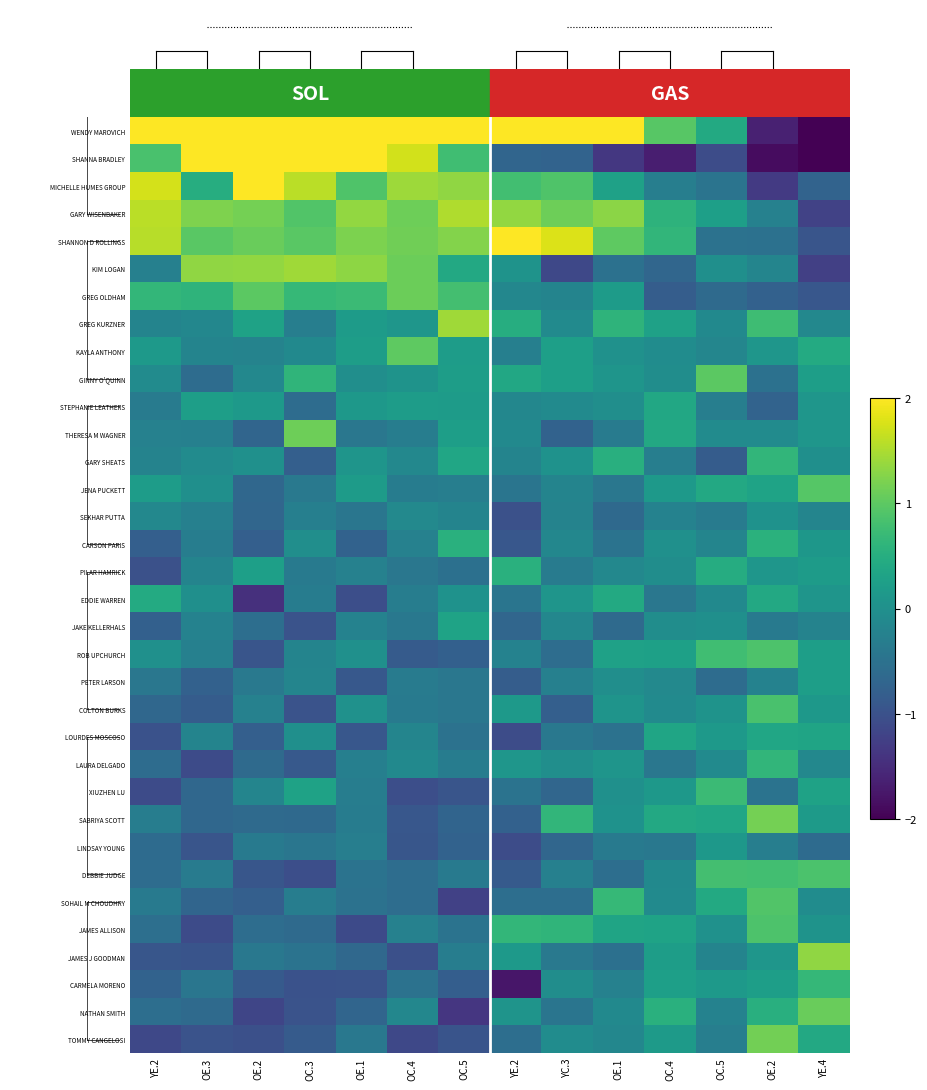

Reading left to right, extract all data points from this chart.

WENDY MAROVICH: YE.2=2.5	OE.3=2.5	OE.2=2.5	OC.3=2.5	OE.1=2.5	OC.4=2.5	OC.5=2.5	YE.2=2.5	YC.3=2.5	OE.1=2.5	OC.4=1.0	OC.5=0.4	OE.2=-1.6	YE.4=-2.5
SHANNA BRADLEY: YE.2=0.9	OE.3=2.5	OE.2=2.5	OC.3=2.5	OE.1=2.5	OC.4=1.7	OC.5=0.8	YE.2=-0.7	YC.3=-0.7	OE.1=-1.4	OC.4=-1.7	OC.5=-1.1	OE.2=-1.9	YE.4=-2.3
MICHELLE HUMES GROUP: YE.2=1.7	OE.3=0.5	OE.2=2.0	OC.3=1.6	OE.1=0.9	OC.4=1.4	OC.5=1.3	YE.2=0.8	YC.3=0.9	OE.1=0.3	OC.4=-0.3	OC.5=-0.5	OE.2=-1.3	YE.4=-0.7
GARY WISENBAKER: YE.2=1.6	OE.3=1.2	OE.2=1.2	OC.3=0.9	OE.1=1.3	OC.4=1.1	OC.5=1.5	YE.2=1.4	YC.3=1.1	OE.1=1.3	OC.4=0.6	OC.5=0.3	OE.2=-0.2	YE.4=-1.2
SHANNON D ROLLINGS: YE.2=1.6	OE.3=1.0	OE.2=1.1	OC.3=1.0	OE.1=1.2	OC.4=1.1	OC.5=1.3	YE.2=2.3	YC.3=1.8	OE.1=1.0	OC.4=0.6	OC.5=-0.5	OE.2=-0.5	YE.4=-0.9
KIM LOGAN: YE.2=-0.3	OE.3=1.3	OE.2=1.3	OC.3=1.4	OE.1=1.3	OC.4=1.1	OC.5=0.4	YE.2=0.1	YC.3=-1.1	OE.1=-0.5	OC.4=-0.7	OC.5=-0.0	OE.2=-0.2	YE.4=-1.2
GREG OLDHAM: YE.2=0.7	OE.3=0.6	OE.2=1.0	OC.3=0.7	OE.1=0.7	OC.4=1.1	OC.5=0.8	YE.2=-0.1	YC.3=-0.2	OE.1=0.2	OC.4=-0.8	OC.5=-0.6	OE.2=-0.8	YE.4=-0.9
GREG KURZNER: YE.2=-0.2	OE.3=-0.2	OE.2=0.3	OC.3=-0.3	OE.1=0.2	OC.4=0.1	OC.5=1.4	YE.2=0.5	YC.3=-0.1	OE.1=0.6	OC.4=0.3	OC.5=-0.1	OE.2=0.8	YE.4=-0.1
KAYLA ANTHONY: YE.2=0.2	OE.3=-0.2	OE.2=-0.2	OC.3=-0.1	OE.1=0.2	OC.4=1.0	OC.5=0.2	YE.2=-0.3	YC.3=0.3	OE.1=0.0	OC.4=-0.1	OC.5=-0.2	OE.2=0.1	YE.4=0.4
GINNY O'QUINN: YE.2=-0.1	OE.3=-0.6	OE.2=-0.1	OC.3=0.6	OE.1=-0.0	OC.4=0.1	OC.5=0.2	YE.2=0.4	YC.3=0.3	OE.1=0.1	OC.4=-0.0	OC.5=1.0	OE.2=-0.5	YE.4=0.2
STEPHANIE LEATHERS: YE.2=-0.3	OE.3=0.2	OE.2=0.2	OC.3=-0.6	OE.1=0.1	OC.4=0.2	OC.5=0.2	YE.2=-0.1	YC.3=-0.1	OE.1=-0.0	OC.4=0.4	OC.5=-0.3	OE.2=-0.7	YE.4=0.1
THERESA M WAGNER: YE.2=-0.2	OE.3=-0.3	OE.2=-0.7	OC.3=1.1	OE.1=-0.4	OC.4=-0.3	OC.5=0.2	YE.2=-0.1	YC.3=-0.7	OE.1=-0.3	OC.4=0.4	OC.5=-0.1	OE.2=-0.1	YE.4=0.1
GARY SHEATS: YE.2=-0.2	OE.3=-0.1	OE.2=0.0	OC.3=-0.8	OE.1=0.1	OC.4=-0.1	OC.5=0.4	YE.2=-0.2	YC.3=0.0	OE.1=0.5	OC.4=-0.3	OC.5=-0.8	OE.2=0.6	YE.4=-0.0
JENA PUCKETT: YE.2=0.2	OE.3=-0.0	OE.2=-0.7	OC.3=-0.4	OE.1=0.2	OC.4=-0.3	OC.5=-0.3	YE.2=-0.5	YC.3=-0.2	OE.1=-0.4	OC.4=0.1	OC.5=0.4	OE.2=0.3	YE.4=0.9
SEKHAR PUTTA: YE.2=-0.1	OE.3=-0.3	OE.2=-0.7	OC.3=-0.3	OE.1=-0.4	OC.4=-0.1	OC.5=-0.2	YE.2=-1.0	YC.3=-0.2	OE.1=-0.6	OC.4=-0.2	OC.5=-0.3	OE.2=0.0	YE.4=-0.2
CARSON PARIS: YE.2=-0.8	OE.3=-0.3	OE.2=-0.8	OC.3=-0.0	OE.1=-0.7	OC.4=-0.2	OC.5=0.5	YE.2=-0.9	YC.3=-0.2	OE.1=-0.5	OC.4=0.0	OC.5=-0.2	OE.2=0.5	YE.4=0.1
PILAR HAMRICK: YE.2=-1.0	OE.3=-0.2	OE.2=0.3	OC.3=-0.4	OE.1=-0.2	OC.4=-0.4	OC.5=-0.5	YE.2=0.5	YC.3=-0.3	OE.1=-0.1	OC.4=-0.0	OC.5=0.5	OE.2=0.1	YE.4=0.2
EDDIE WARREN: YE.2=0.4	OE.3=-0.0	OE.2=-1.4	OC.3=-0.3	OE.1=-1.0	OC.4=-0.3	OC.5=0.0	YE.2=-0.4	YC.3=0.1	OE.1=0.4	OC.4=-0.4	OC.5=-0.1	OE.2=0.4	YE.4=0.1
JAKE KELLERHALS: YE.2=-0.8	OE.3=-0.2	OE.2=-0.6	OC.3=-1.0	OE.1=-0.2	OC.4=-0.4	OC.5=0.3	YE.2=-0.7	YC.3=-0.1	OE.1=-0.6	OC.4=-0.0	OC.5=-0.0	OE.2=-0.4	YE.4=-0.2
ROB UPCHURCH: YE.2=0.0	OE.3=-0.3	OE.2=-0.9	OC.3=-0.2	OE.1=0.0	OC.4=-0.8	OC.5=-0.8	YE.2=-0.2	YC.3=-0.6	OE.1=0.3	OC.4=0.3	OC.5=0.8	OE.2=0.9	YE.4=0.2
PETER LARSON: YE.2=-0.4	OE.3=-0.8	OE.2=-0.4	OC.3=-0.2	OE.1=-0.9	OC.4=-0.3	OC.5=-0.4	YE.2=-0.8	YC.3=-0.3	OE.1=-0.0	OC.4=-0.1	OC.5=-0.6	OE.2=-0.2	YE.4=0.2
COLTON BURKS: YE.2=-0.7	OE.3=-0.8	OE.2=-0.2	OC.3=-1.0	OE.1=0.0	OC.4=-0.4	OC.5=-0.4	YE.2=0.1	YC.3=-0.8	OE.1=0.1	OC.4=-0.1	OC.5=0.1	OE.2=0.8	YE.4=0.1
LOURDES MOSCOSO: YE.2=-1.0	OE.3=-0.2	OE.2=-0.8	OC.3=-0.0	OE.1=-0.9	OC.4=-0.2	OC.5=-0.5	YE.2=-1.1	YC.3=-0.4	OE.1=-0.5	OC.4=0.4	OC.5=0.1	OE.2=0.4	YE.4=0.3
LAURA DELGADO: YE.2=-0.6	OE.3=-1.1	OE.2=-0.6	OC.3=-0.9	OE.1=-0.3	OC.4=-0.1	OC.5=-0.3	YE.2=0.1	YC.3=-0.0	OE.1=0.1	OC.4=-0.4	OC.5=-0.1	OE.2=0.6	YE.4=-0.1
XIUZHEN LU: YE.2=-1.1	OE.3=-0.7	OE.2=-0.2	OC.3=0.3	OE.1=-0.3	OC.4=-1.0	OC.5=-0.9	YE.2=-0.5	YC.3=-0.7	OE.1=0.0	OC.4=0.1	OC.5=0.7	OE.2=-0.5	YE.4=0.3
SABRIYA SCOTT: YE.2=-0.3	OE.3=-0.7	OE.2=-0.6	OC.3=-0.6	OE.1=-0.3	OC.4=-0.9	OC.5=-0.7	YE.2=-0.8	YC.3=0.6	OE.1=0.0	OC.4=0.4	OC.5=0.4	OE.2=1.2	YE.4=0.2
LINDSAY YOUNG: YE.2=-0.6	OE.3=-0.9	OE.2=-0.4	OC.3=-0.4	OE.1=-0.3	OC.4=-0.9	OC.5=-0.7	YE.2=-1.1	YC.3=-0.7	OE.1=-0.4	OC.4=-0.4	OC.5=0.1	OE.2=-0.3	YE.4=-0.6
DEBBIE JUDGE: YE.2=-0.6	OE.3=-0.3	OE.2=-0.9	OC.3=-1.0	OE.1=-0.5	OC.4=-0.6	OC.5=-0.4	YE.2=-0.9	YC.3=-0.3	OE.1=-0.6	OC.4=-0.1	OC.5=0.8	OE.2=0.8	YE.4=0.9
SOHAIL M CHOUDHRY: YE.2=-0.4	OE.3=-0.7	OE.2=-0.8	OC.3=-0.3	OE.1=-0.5	OC.4=-0.6	OC.5=-1.2	YE.2=-0.5	YC.3=-0.6	OE.1=0.7	OC.4=-0.1	OC.5=0.4	OE.2=0.9	YE.4=-0.1
JAMES ALLISON: YE.2=-0.5	OE.3=-1.1	OE.2=-0.6	OC.3=-0.6	OE.1=-1.1	OC.4=-0.2	OC.5=-0.5	YE.2=0.6	YC.3=0.6	OE.1=0.3	OC.4=0.3	OC.5=0.0	OE.2=0.9	YE.4=0.1
JAMES J GOODMAN: YE.2=-0.9	OE.3=-1.0	OE.2=-0.4	OC.3=-0.5	OE.1=-0.6	OC.4=-1.0	OC.5=-0.3	YE.2=0.2	YC.3=-0.4	OE.1=-0.5	OC.4=0.2	OC.5=-0.2	OE.2=0.1	YE.4=1.3
CARMELA MORENO: YE.2=-0.7	OE.3=-0.4	OE.2=-0.9	OC.3=-1.0	OE.1=-1.0	OC.4=-0.5	OC.5=-0.8	YE.2=-1.8	YC.3=-0.0	OE.1=-0.2	OC.4=0.3	OC.5=0.2	OE.2=0.2	YE.4=0.7
NATHAN SMITH: YE.2=-0.6	OE.3=-0.6	OE.2=-1.2	OC.3=-1.0	OE.1=-0.7	OC.4=-0.1	OC.5=-1.4	YE.2=0.1	YC.3=-0.4	OE.1=-0.1	OC.4=0.5	OC.5=-0.2	OE.2=0.5	YE.4=1.1
TOMMY CANGELOSI: YE.2=-1.1	OE.3=-1.0	OE.2=-1.0	OC.3=-0.9	OE.1=-0.4	OC.4=-1.1	OC.5=-1.0	YE.2=-0.6	YC.3=-0.1	OE.1=-0.2	OC.4=0.2	OC.5=-0.3	OE.2=1.2	YE.4=0.4